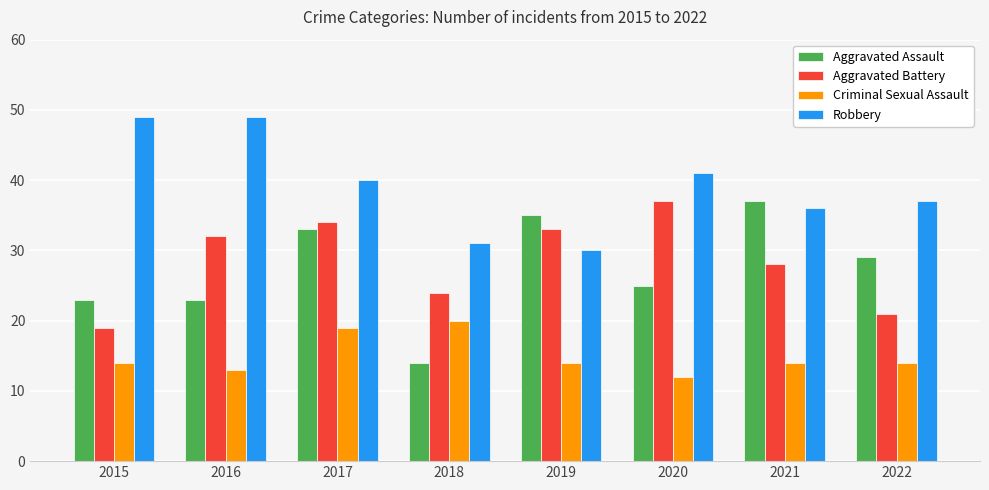

What is the sum of all Robbery values?

313